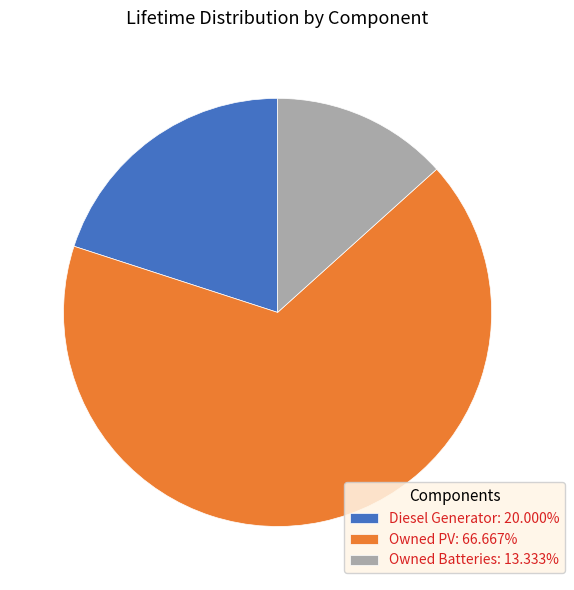

What is the ratio of the value at Diesel Generator: 20.000% to the value at Owned PV: 66.667%?

0.3